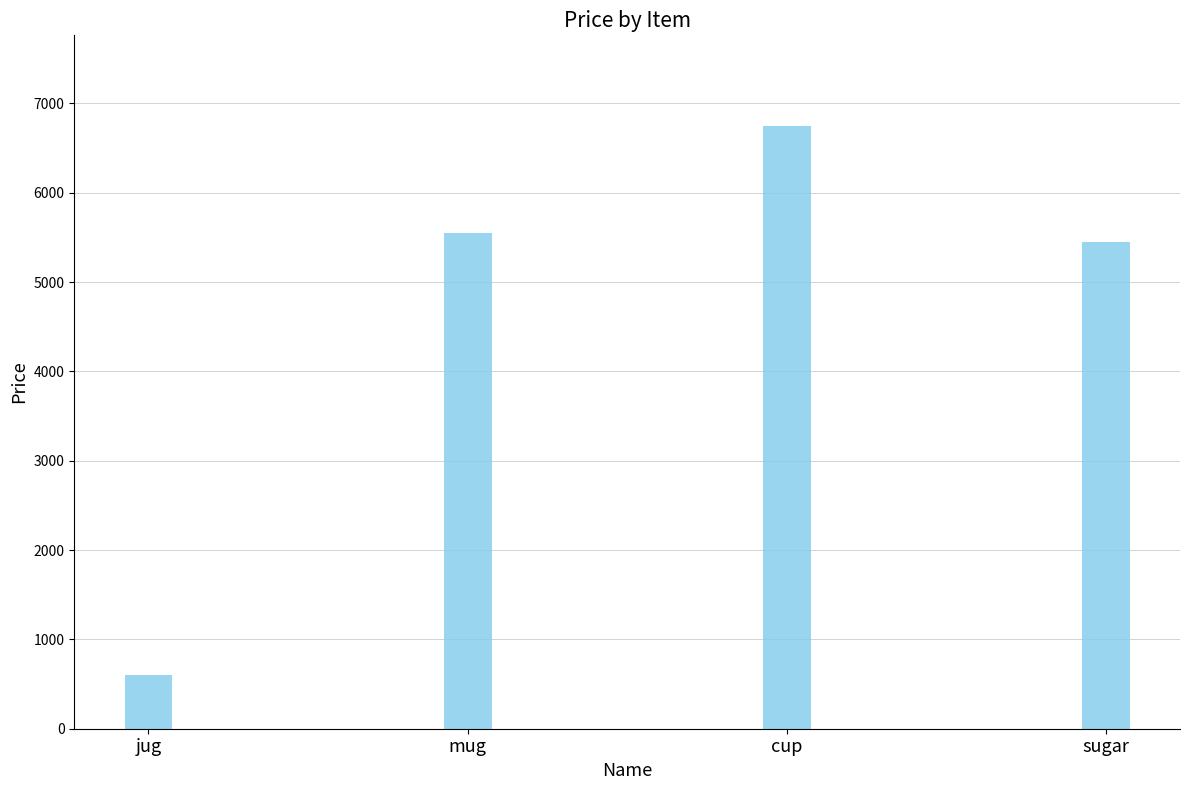

Are the bars grouped side by side (vs. stacked)?

No